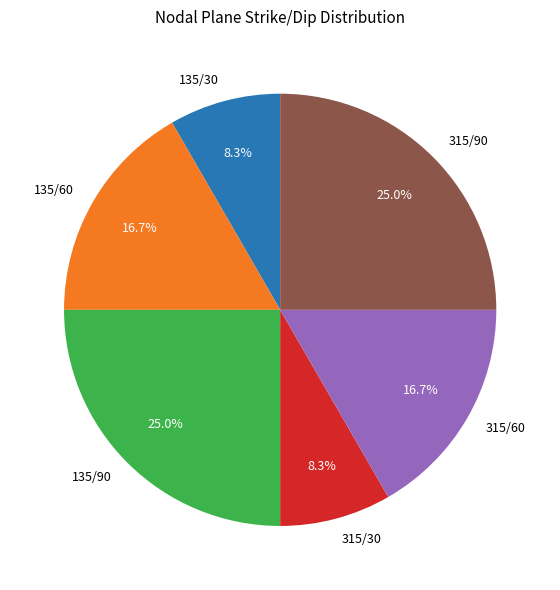

Is it true that 315/30 is 22% of the pie?

False